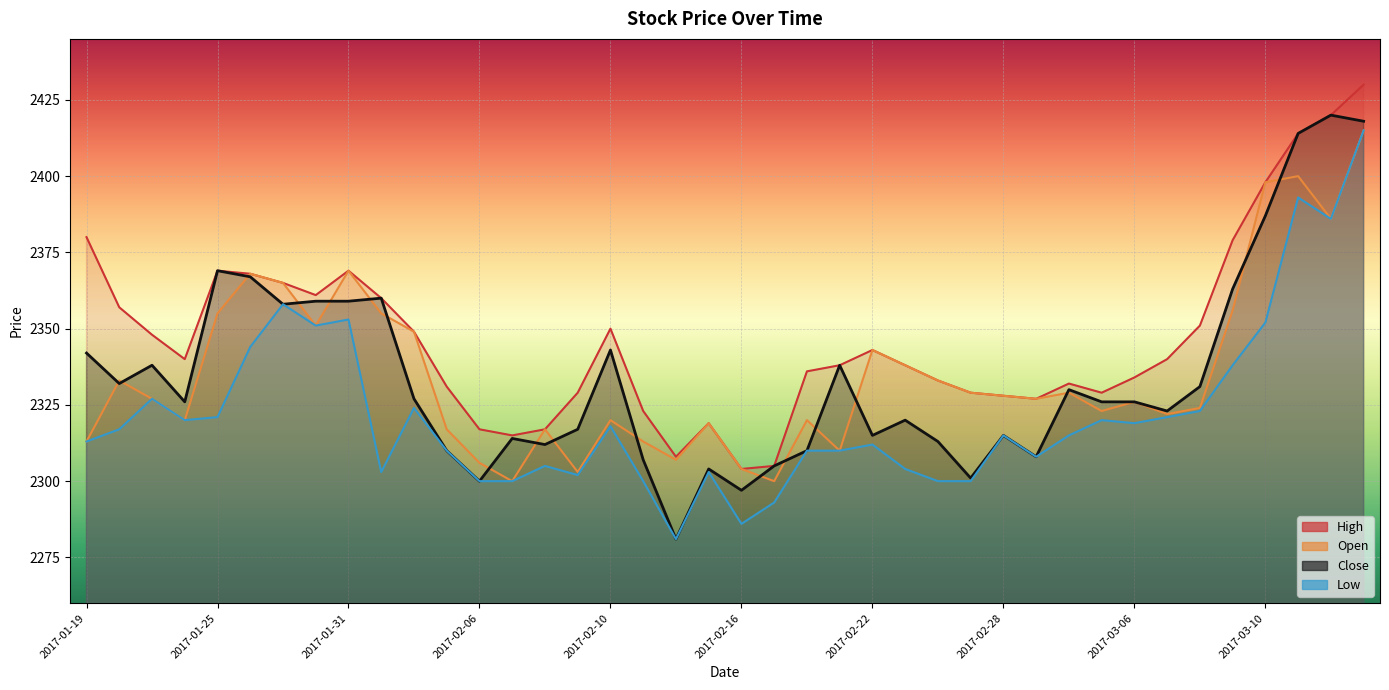

How many lines are shown in the chart?

4